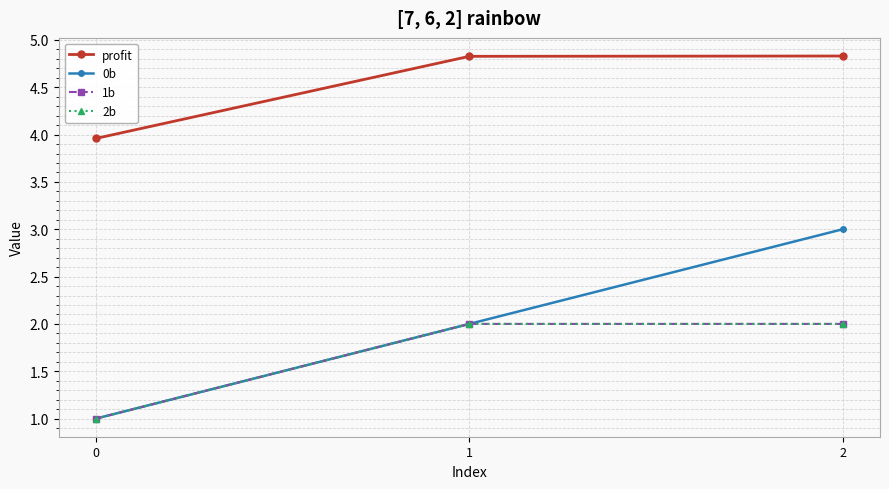

Reading left to right, list all the values displayed in this chart.

profit: 4.0	4.8	4.8
0b: 1.0	2.0	3.0
1b: 1.0	2.0	2.0
2b: 1.0	2.0	2.0